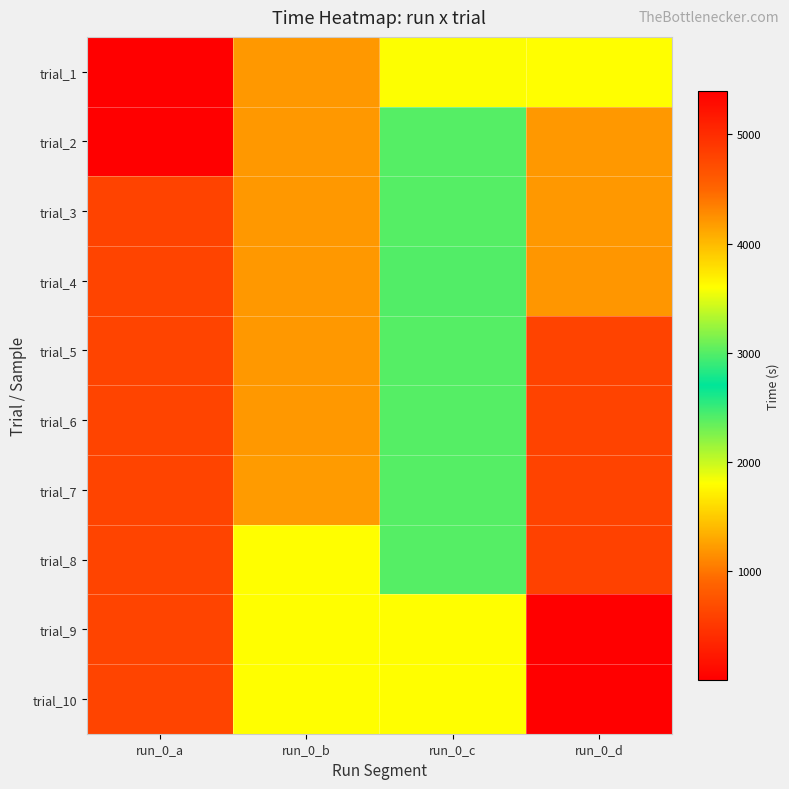

At which category is the sum across all series the highest?

run_0_d